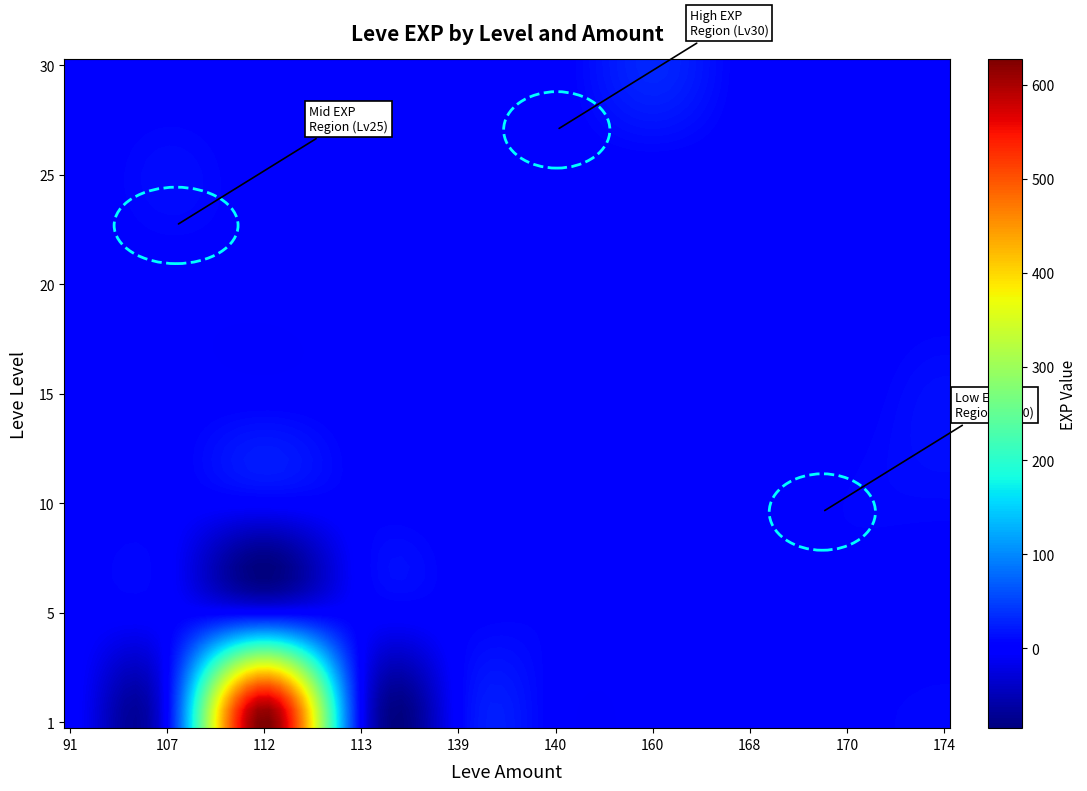

How many distinct data groups are displayed?

7